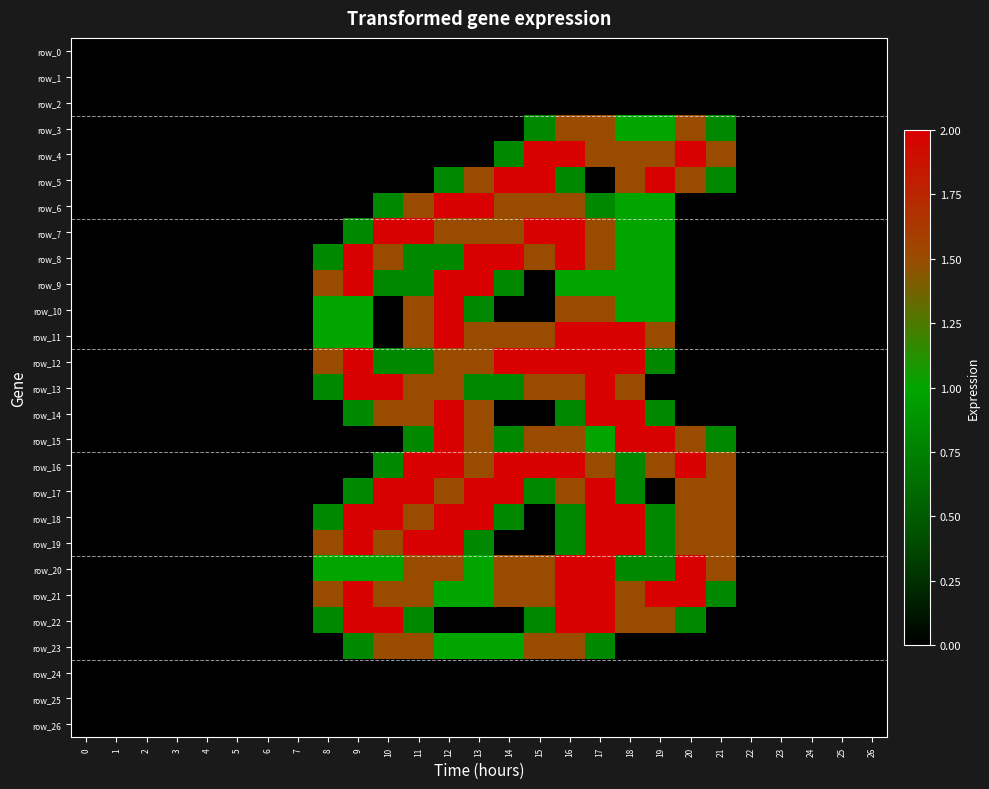

Reading right to left, extract all data points from this chart.

row_0: 0.0	0.0	0.0	0.0	0.0	0.0	0.0	0.0	0.0	0.0	0.0	0.0	0.0	0.0	0.0	0.0	0.0	0.0	0.0	0.0	0.0	0.0	0.0	0.0	0.0	0.0	0.0
row_1: 0.0	0.0	0.0	0.0	0.0	0.0	0.0	0.0	0.0	0.0	0.0	0.0	0.0	0.0	0.0	0.0	0.0	0.0	0.0	0.0	0.0	0.0	0.0	0.0	0.0	0.0	0.0
row_2: 0.0	0.0	0.0	0.0	0.0	0.0	0.0	0.0	0.0	0.0	0.0	0.0	0.0	0.0	0.0	0.0	0.0	0.0	0.0	0.0	0.0	0.0	0.0	0.0	0.0	0.0	0.0
row_3: 0.0	0.0	0.0	0.0	0.0	0.8	1.5	1.0	1.0	1.5	1.5	0.8	0.0	0.0	0.0	0.0	0.0	0.0	0.0	0.0	0.0	0.0	0.0	0.0	0.0	0.0	0.0
row_4: 0.0	0.0	0.0	0.0	0.0	1.5	2.0	1.5	1.5	1.5	2.0	2.0	0.8	0.0	0.0	0.0	0.0	0.0	0.0	0.0	0.0	0.0	0.0	0.0	0.0	0.0	0.0
row_5: 0.0	0.0	0.0	0.0	0.0	0.8	1.5	2.0	1.5	0.0	0.8	2.0	2.0	1.5	0.8	0.0	0.0	0.0	0.0	0.0	0.0	0.0	0.0	0.0	0.0	0.0	0.0
row_6: 0.0	0.0	0.0	0.0	0.0	0.0	0.0	1.0	1.0	0.8	1.5	1.5	1.5	2.0	2.0	1.5	0.8	0.0	0.0	0.0	0.0	0.0	0.0	0.0	0.0	0.0	0.0
row_7: 0.0	0.0	0.0	0.0	0.0	0.0	0.0	1.0	1.0	1.5	2.0	2.0	1.5	1.5	1.5	2.0	2.0	0.8	0.0	0.0	0.0	0.0	0.0	0.0	0.0	0.0	0.0
row_8: 0.0	0.0	0.0	0.0	0.0	0.0	0.0	1.0	1.0	1.5	2.0	1.5	2.0	2.0	0.8	0.8	1.5	2.0	0.8	0.0	0.0	0.0	0.0	0.0	0.0	0.0	0.0
row_9: 0.0	0.0	0.0	0.0	0.0	0.0	0.0	1.0	1.0	1.0	1.0	0.0	0.8	2.0	2.0	0.8	0.8	2.0	1.5	0.0	0.0	0.0	0.0	0.0	0.0	0.0	0.0
row_10: 0.0	0.0	0.0	0.0	0.0	0.0	0.0	1.0	1.0	1.5	1.5	0.0	0.0	0.8	2.0	1.5	0.0	1.0	1.0	0.0	0.0	0.0	0.0	0.0	0.0	0.0	0.0
row_11: 0.0	0.0	0.0	0.0	0.0	0.0	0.0	1.5	2.0	2.0	2.0	1.5	1.5	1.5	2.0	1.5	0.0	1.0	1.0	0.0	0.0	0.0	0.0	0.0	0.0	0.0	0.0
row_12: 0.0	0.0	0.0	0.0	0.0	0.0	0.0	0.8	2.0	2.0	2.0	2.0	2.0	1.5	1.5	0.8	0.8	2.0	1.5	0.0	0.0	0.0	0.0	0.0	0.0	0.0	0.0
row_13: 0.0	0.0	0.0	0.0	0.0	0.0	0.0	0.0	1.5	2.0	1.5	1.5	0.8	0.8	1.5	1.5	2.0	2.0	0.8	0.0	0.0	0.0	0.0	0.0	0.0	0.0	0.0
row_14: 0.0	0.0	0.0	0.0	0.0	0.0	0.0	0.8	2.0	2.0	0.8	0.0	0.0	1.5	2.0	1.5	1.5	0.8	0.0	0.0	0.0	0.0	0.0	0.0	0.0	0.0	0.0
row_15: 0.0	0.0	0.0	0.0	0.0	0.8	1.5	2.0	2.0	1.0	1.5	1.5	0.8	1.5	2.0	0.8	0.0	0.0	0.0	0.0	0.0	0.0	0.0	0.0	0.0	0.0	0.0
row_16: 0.0	0.0	0.0	0.0	0.0	1.5	2.0	1.5	0.8	1.5	2.0	2.0	2.0	1.5	2.0	2.0	0.8	0.0	0.0	0.0	0.0	0.0	0.0	0.0	0.0	0.0	0.0
row_17: 0.0	0.0	0.0	0.0	0.0	1.5	1.5	0.0	0.8	2.0	1.5	0.8	2.0	2.0	1.5	2.0	2.0	0.8	0.0	0.0	0.0	0.0	0.0	0.0	0.0	0.0	0.0
row_18: 0.0	0.0	0.0	0.0	0.0	1.5	1.5	0.8	2.0	2.0	0.8	0.0	0.8	2.0	2.0	1.5	2.0	2.0	0.8	0.0	0.0	0.0	0.0	0.0	0.0	0.0	0.0
row_19: 0.0	0.0	0.0	0.0	0.0	1.5	1.5	0.8	2.0	2.0	0.8	0.0	0.0	0.8	2.0	2.0	1.5	2.0	1.5	0.0	0.0	0.0	0.0	0.0	0.0	0.0	0.0
row_20: 0.0	0.0	0.0	0.0	0.0	1.5	2.0	0.8	0.8	2.0	2.0	1.5	1.5	1.0	1.5	1.5	1.0	1.0	1.0	0.0	0.0	0.0	0.0	0.0	0.0	0.0	0.0
row_21: 0.0	0.0	0.0	0.0	0.0	0.8	2.0	2.0	1.5	2.0	2.0	1.5	1.5	1.0	1.0	1.5	1.5	2.0	1.5	0.0	0.0	0.0	0.0	0.0	0.0	0.0	0.0
row_22: 0.0	0.0	0.0	0.0	0.0	0.0	0.8	1.5	1.5	2.0	2.0	0.8	0.0	0.0	0.0	0.8	2.0	2.0	0.8	0.0	0.0	0.0	0.0	0.0	0.0	0.0	0.0
row_23: 0.0	0.0	0.0	0.0	0.0	0.0	0.0	0.0	0.0	0.8	1.5	1.5	1.0	1.0	1.0	1.5	1.5	0.8	0.0	0.0	0.0	0.0	0.0	0.0	0.0	0.0	0.0
row_24: 0.0	0.0	0.0	0.0	0.0	0.0	0.0	0.0	0.0	0.0	0.0	0.0	0.0	0.0	0.0	0.0	0.0	0.0	0.0	0.0	0.0	0.0	0.0	0.0	0.0	0.0	0.0
row_25: 0.0	0.0	0.0	0.0	0.0	0.0	0.0	0.0	0.0	0.0	0.0	0.0	0.0	0.0	0.0	0.0	0.0	0.0	0.0	0.0	0.0	0.0	0.0	0.0	0.0	0.0	0.0
row_26: 0.0	0.0	0.0	0.0	0.0	0.0	0.0	0.0	0.0	0.0	0.0	0.0	0.0	0.0	0.0	0.0	0.0	0.0	0.0	0.0	0.0	0.0	0.0	0.0	0.0	0.0	0.0